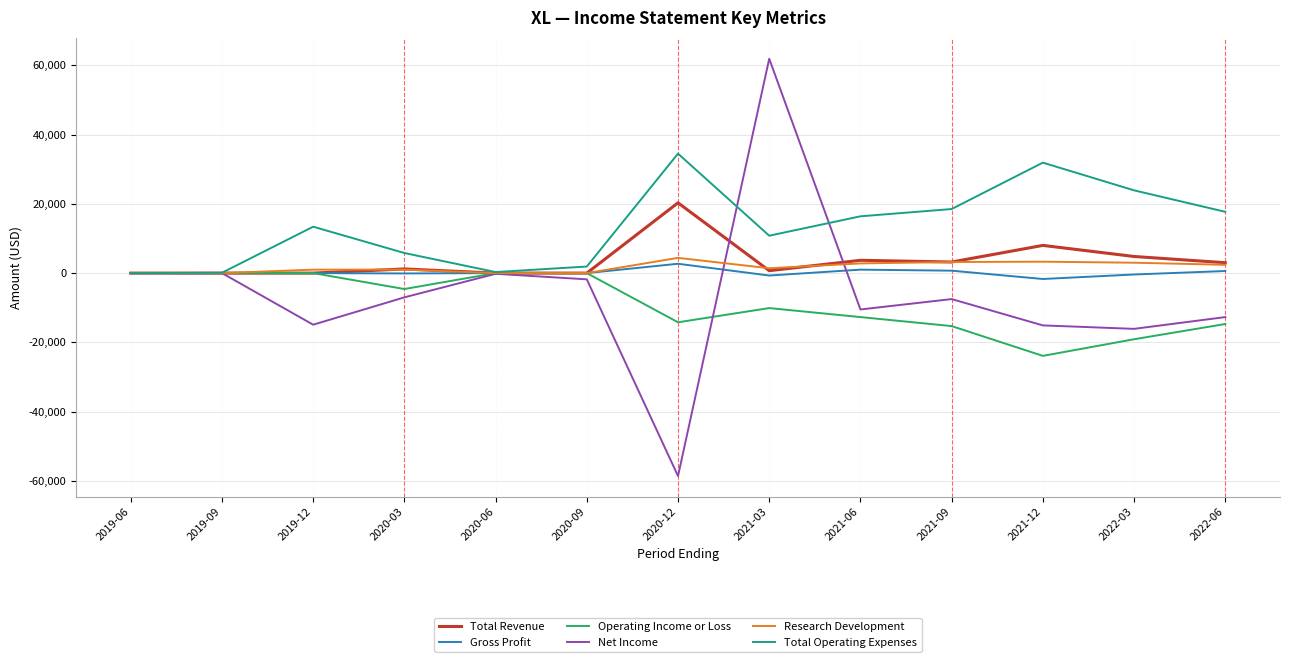

Which series has the widest spread of values?

Net Income